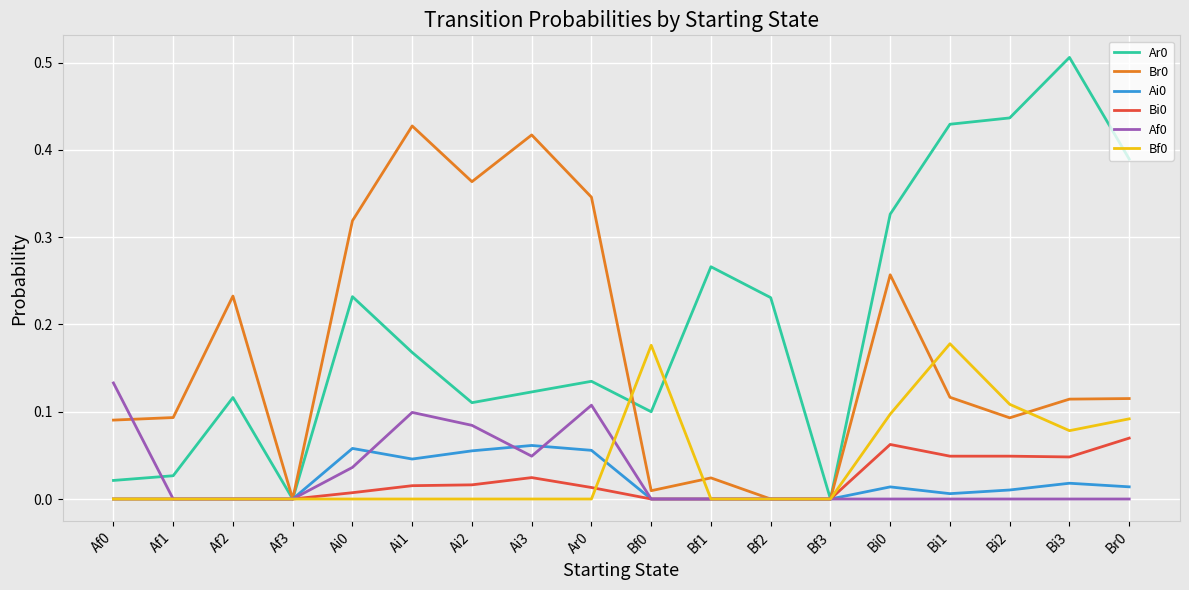

In Br0, how many points are higher than both neighbors (excluding endpoints)?

5